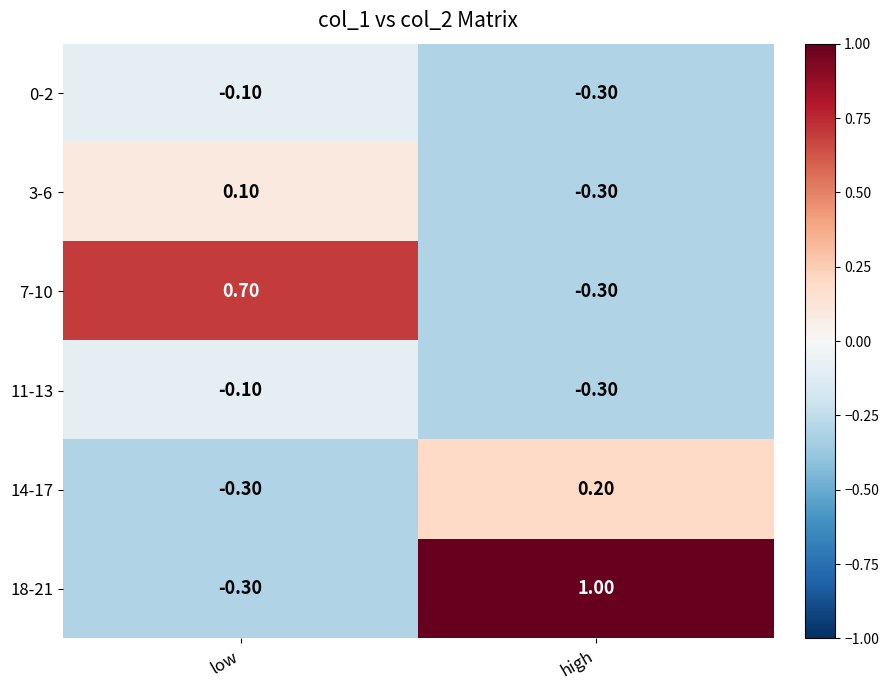

What is the difference between the highest and lowest values at low?

1.0